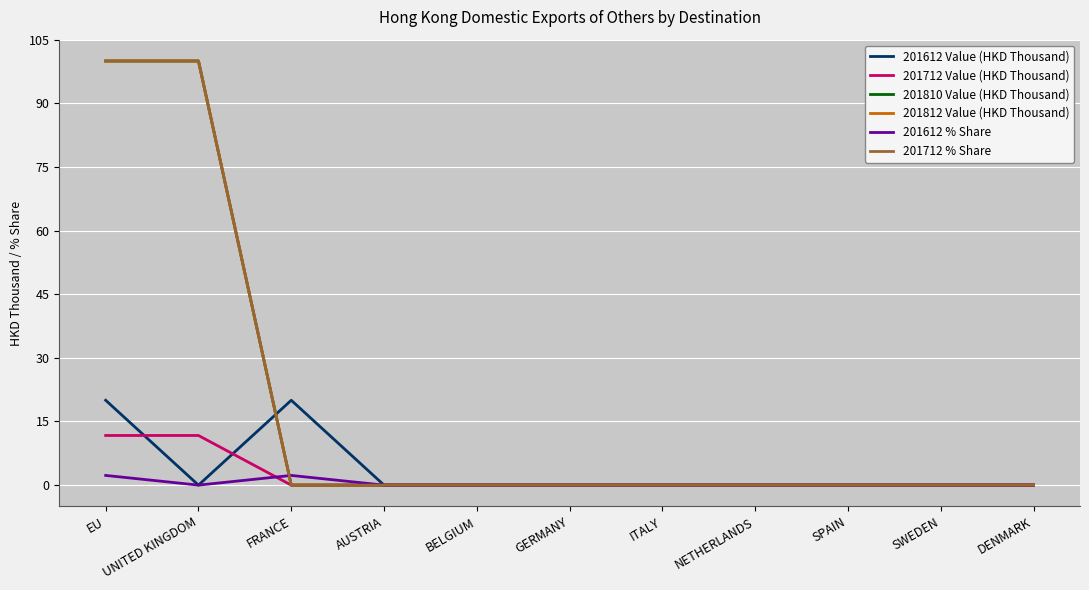

Is it true that 201712 % Share equals 49.4 at DENMARK?

False